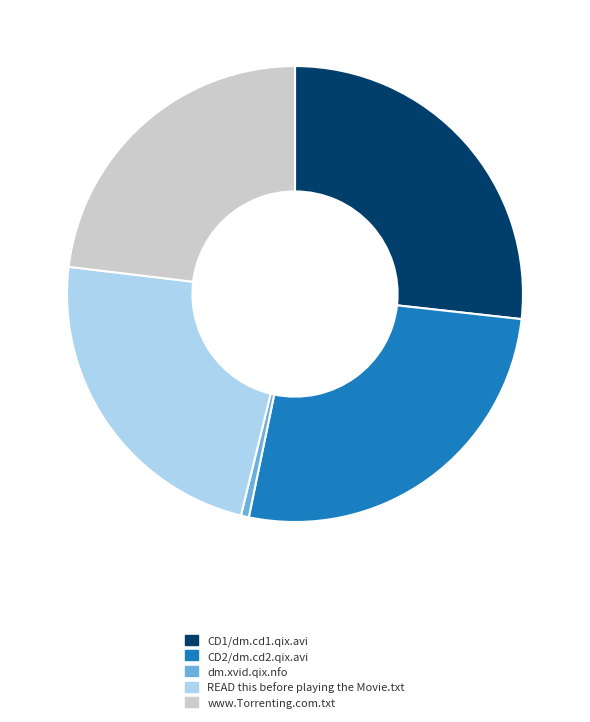

Is the sum of www.Torrenting.com.txt and dm.xvid.qix.nfo greater than half?

No